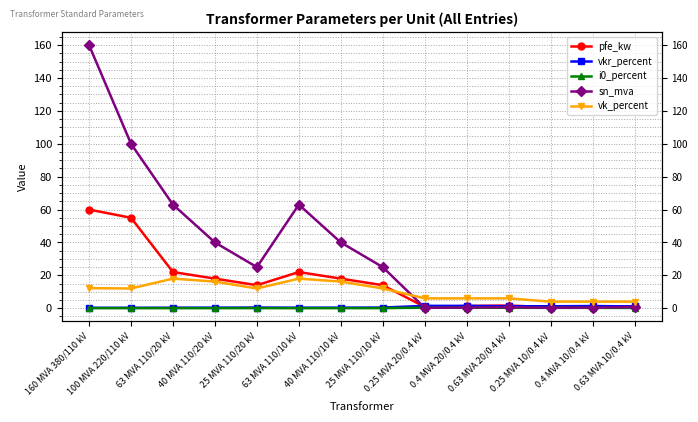

What is the difference between the maximum and minimum values in the vkr_percent series?

1.2